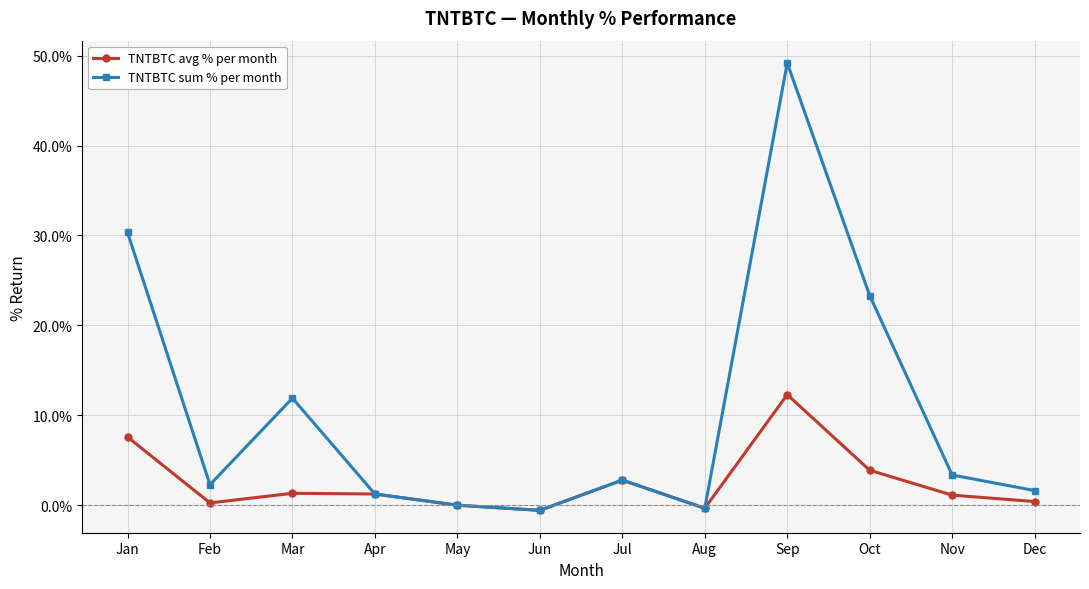

How many series are shown in this chart?

2